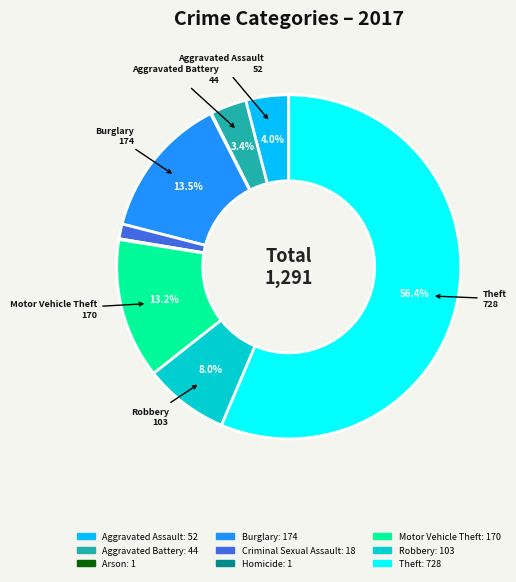

Is there a majority slice in this chart?

Yes